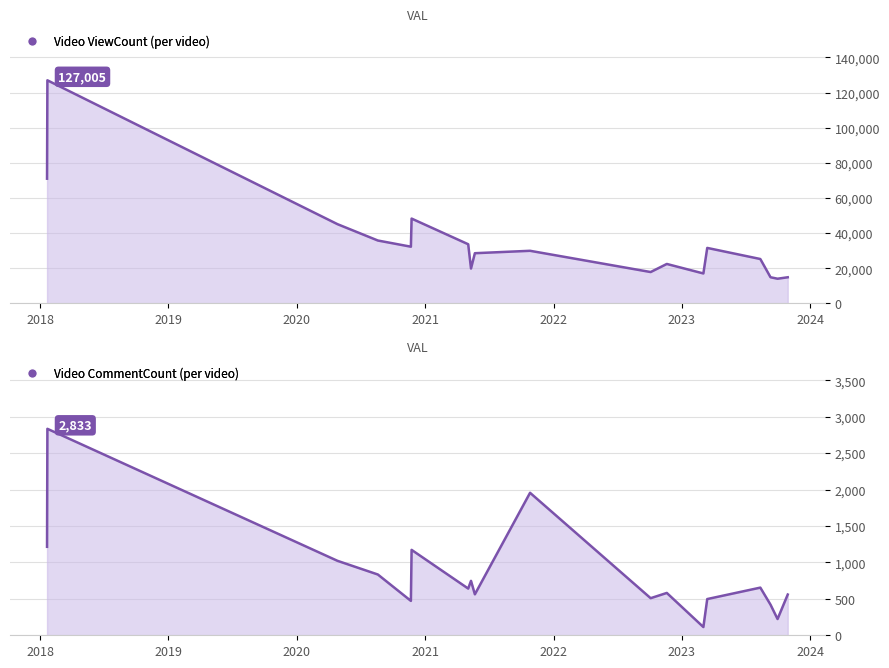

What is the lowest value of the ViewCount series?

13991